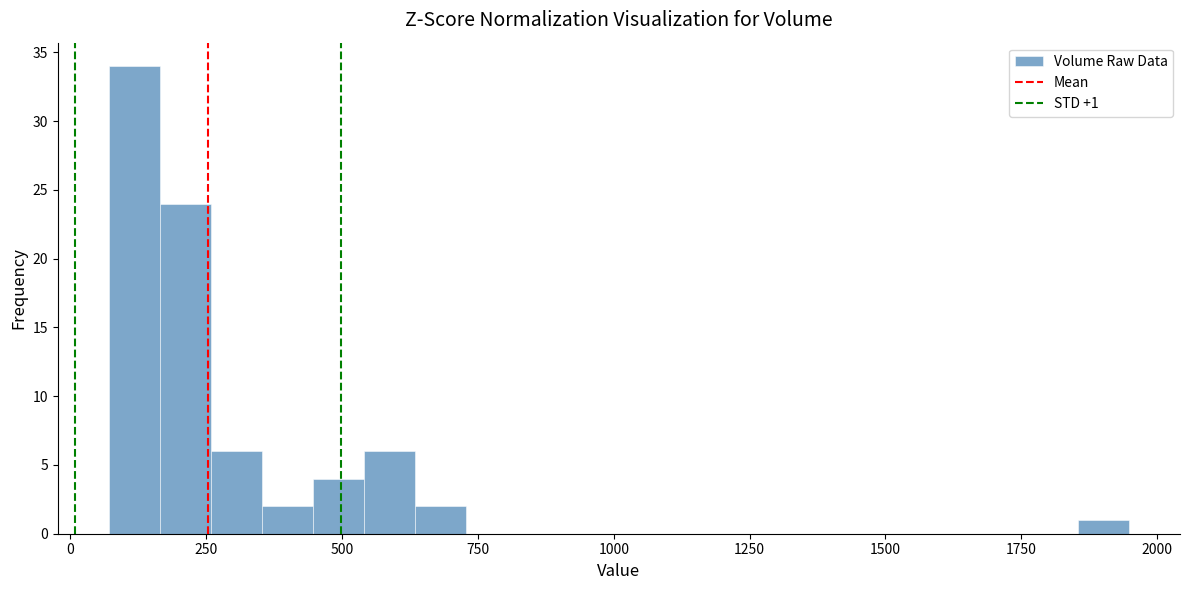

Read against the x-axis, roughly where is the centre of the tallest bar?

100